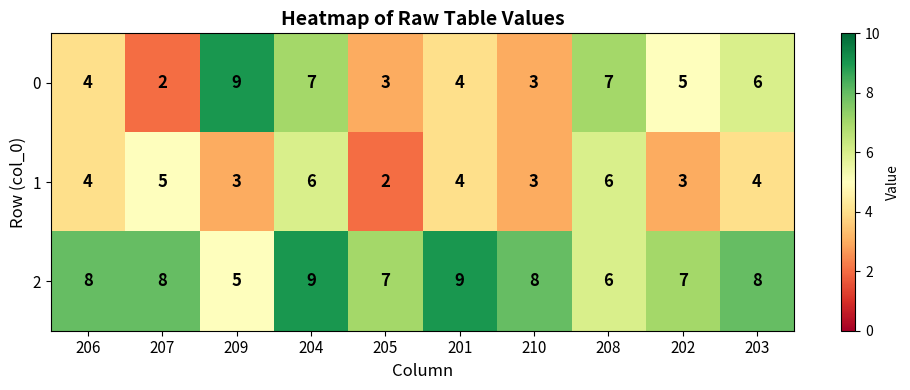

Reading left to right, extract all data points from this chart.

0: 4	2	9	7	3	4	3	7	5	6
1: 4	5	3	6	2	4	3	6	3	4
2: 8	8	5	9	7	9	8	6	7	8